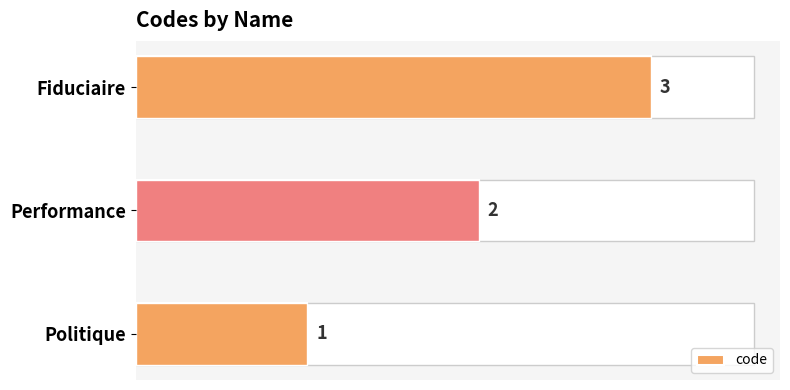

The value at Fiduciaire is 3. True or false?

True